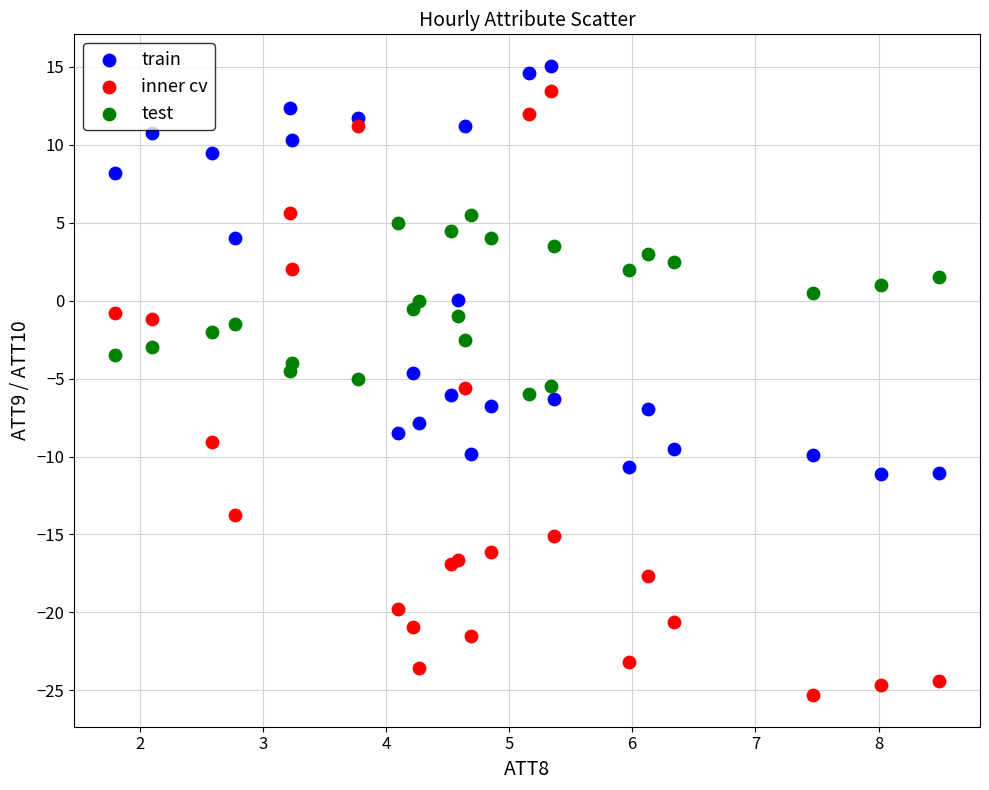

What is the X range (max minus min) for the scatter plot?

6.7